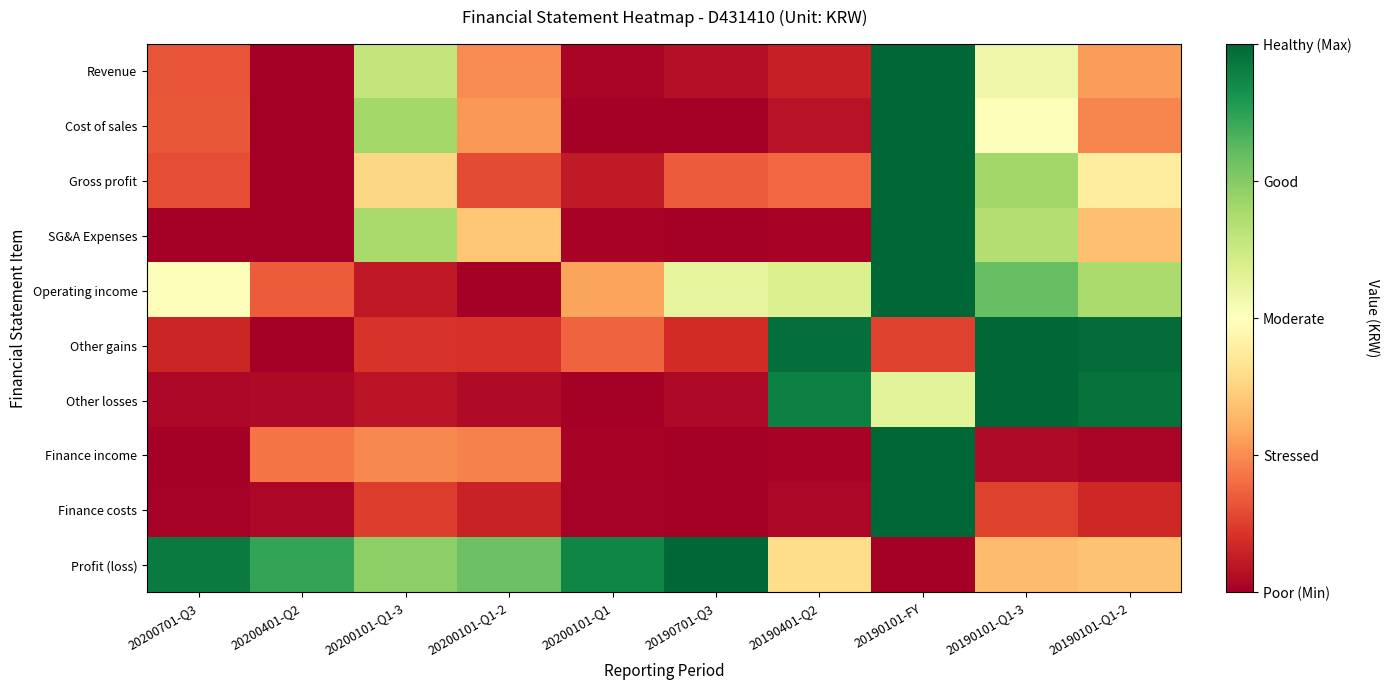

At how many categories does at least one series exceed 0?

10